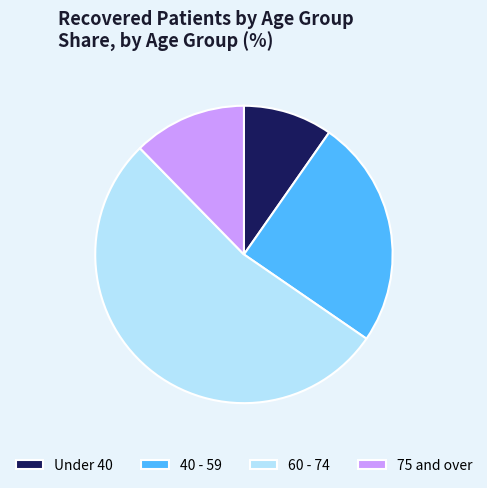

Approximately how many times larger is the value at 75 and over compared to Under 40?

1.3